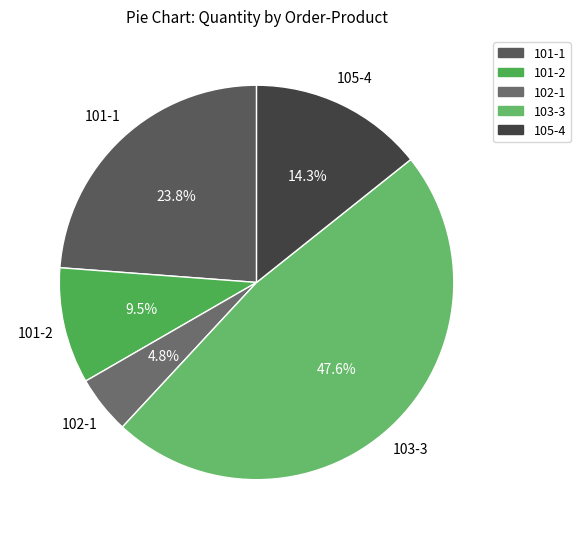

Does 103-3 represent more than half of the total?

No